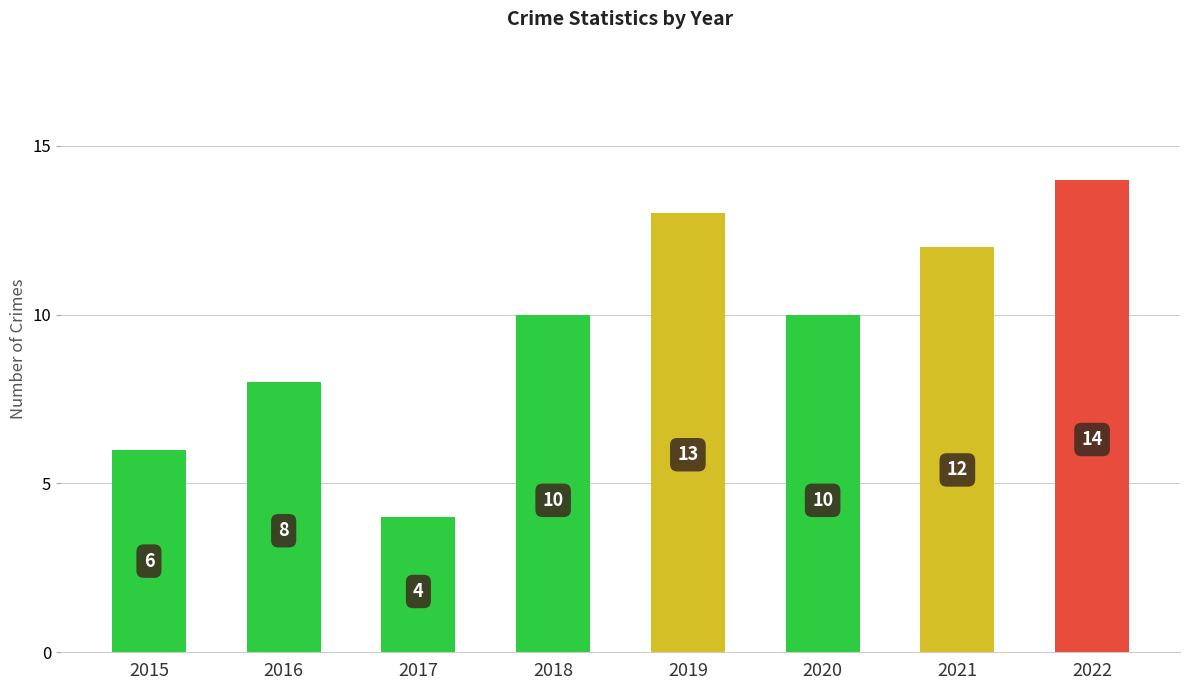

The value at 2018 is 10. True or false?

True